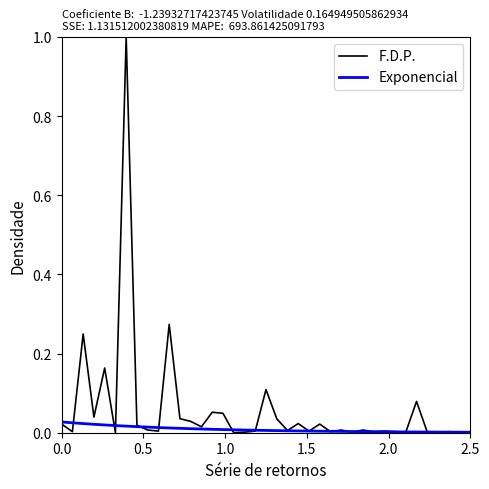

In F.D.P., how many points are higher than both neighbors (excluding endpoints)?

13